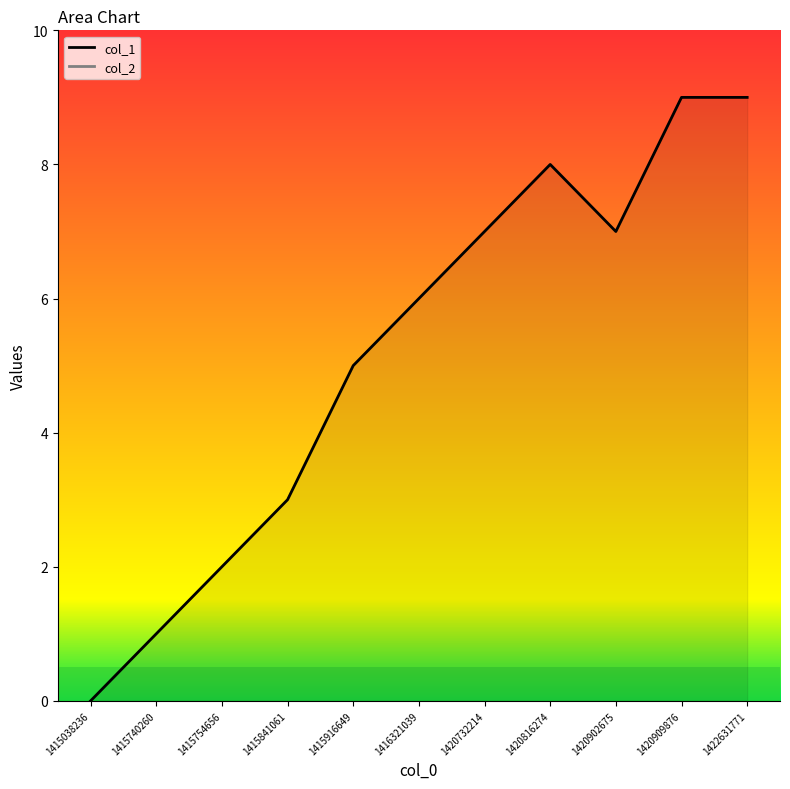

What is the sum of all values?

57